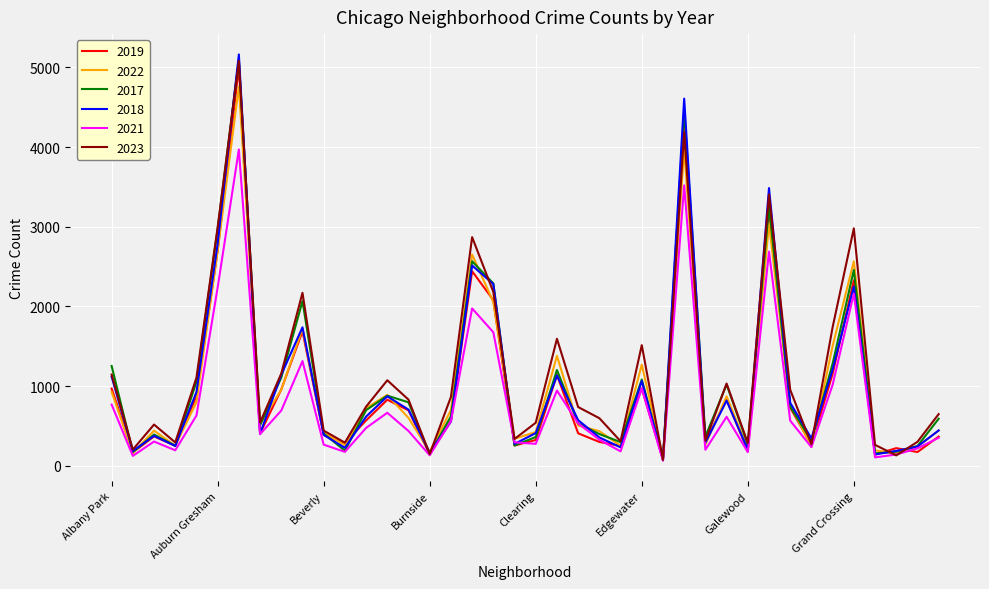

Which series has the largest range (max minus min)?

2018